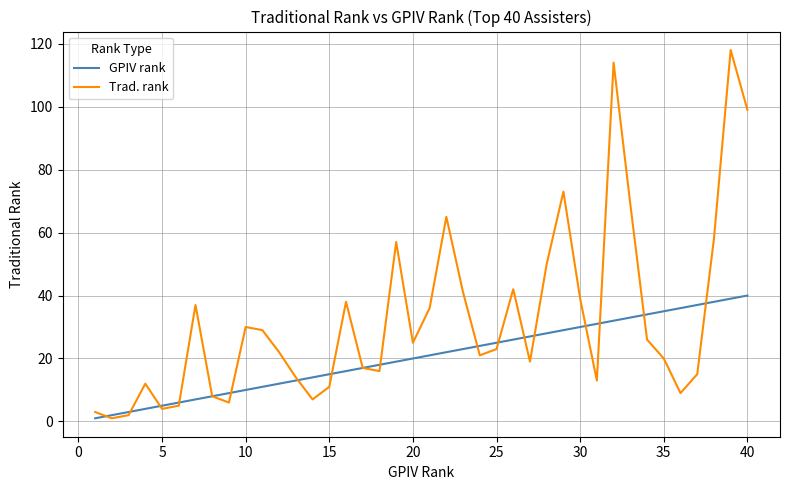

How many lines are shown in the chart?

2